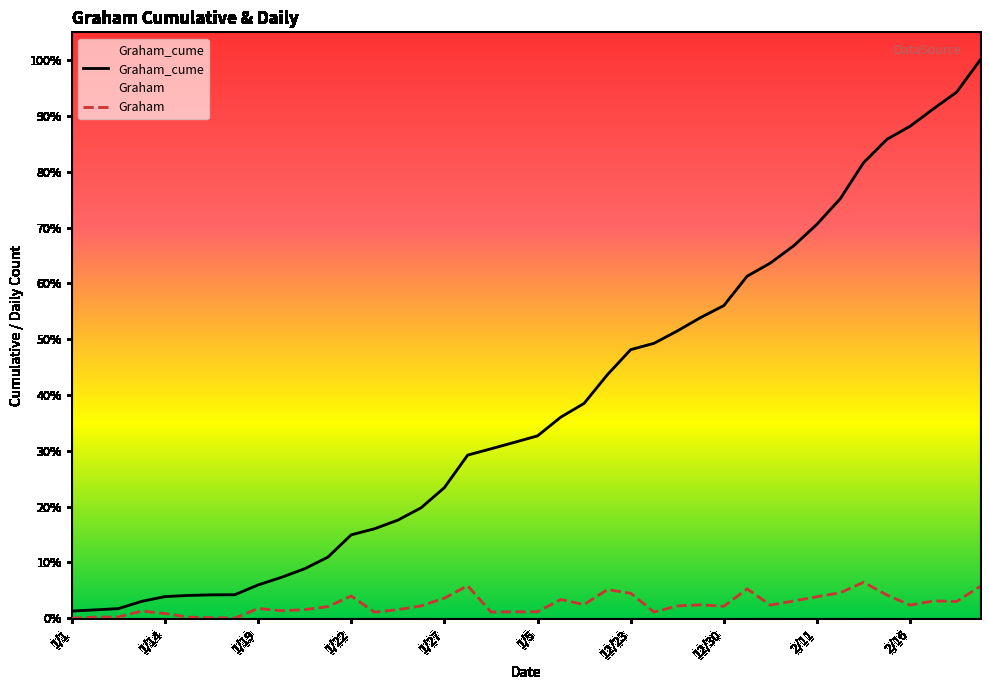

Reading right to left, transcribe all the data shown in this chart.

Graham_cume: 4788	4515	4371	4222	4109	3909	3600	3381	3196	3048	2935	2683	2580	2465	2359	2305	2090	1844	1726	1565	1509	1454	1400	1121	948	842	768	716	525	425	351	286	202	201	196	186	145	83	72	62
Graham: 273	144	149	113	200	309	219	185	148	113	252	103	115	106	54	215	246	118	161	56	55	54	279	173	106	74	52	191	100	74	65	84	1	5	10	41	62	11	10	0